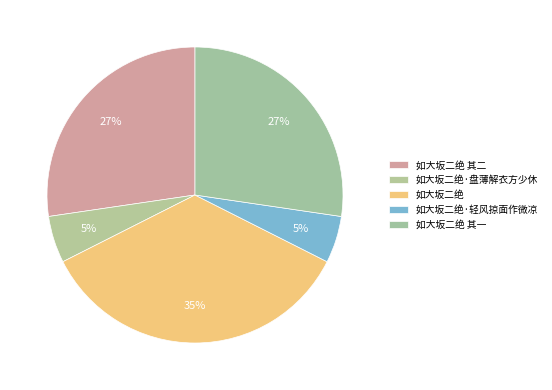

Count the number of slices in the pie.

5